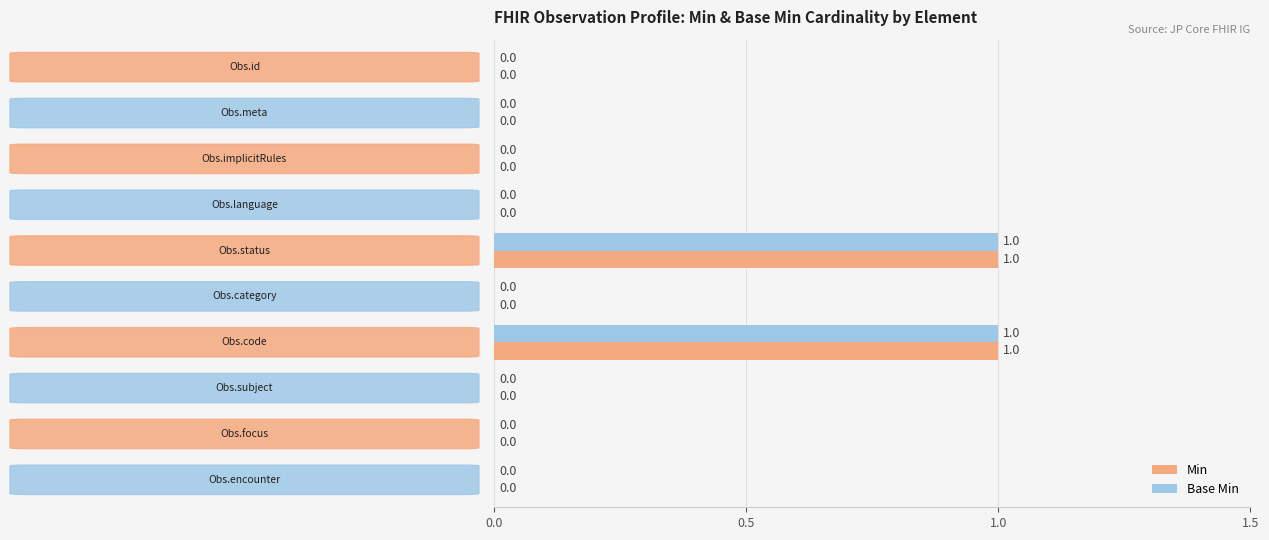

How many Base Min values are between 0 and 1?

10